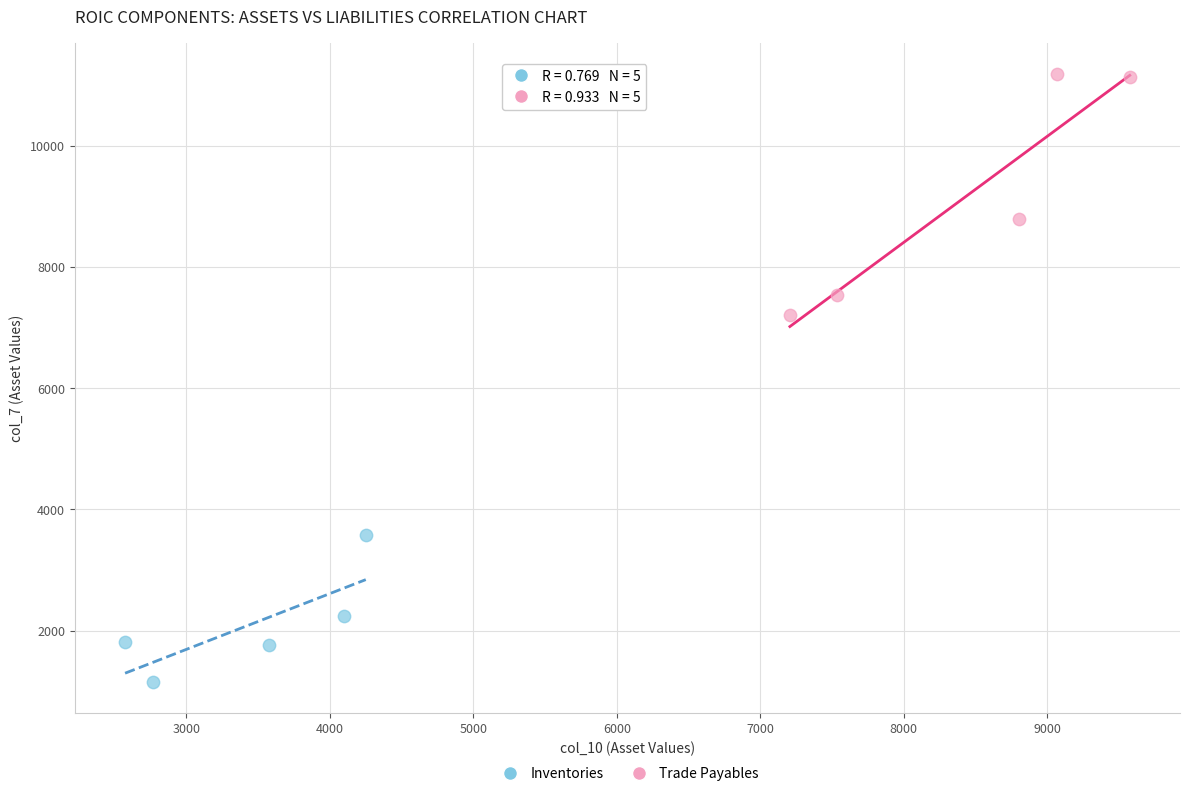

Which series contains the lowest Y value?

Inventories